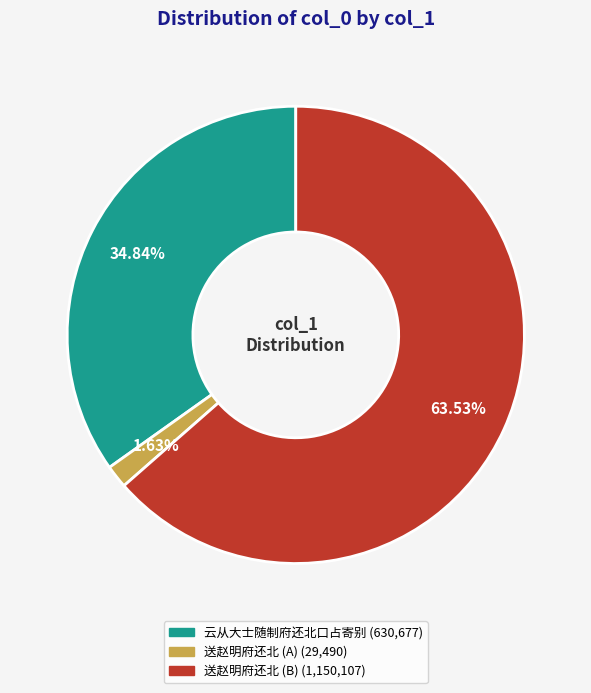

Is there a majority slice in this chart?

Yes